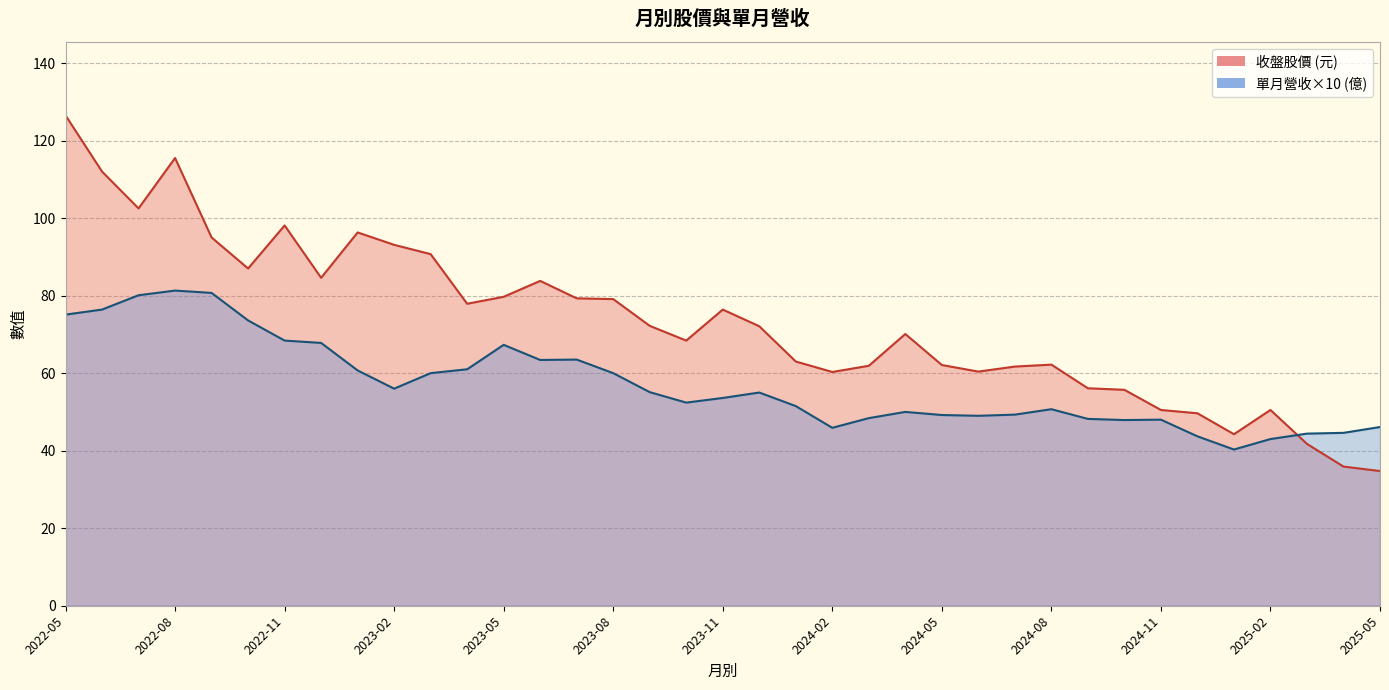

What is the difference between the second highest and minimum values in the 單月營收 series?

4.0